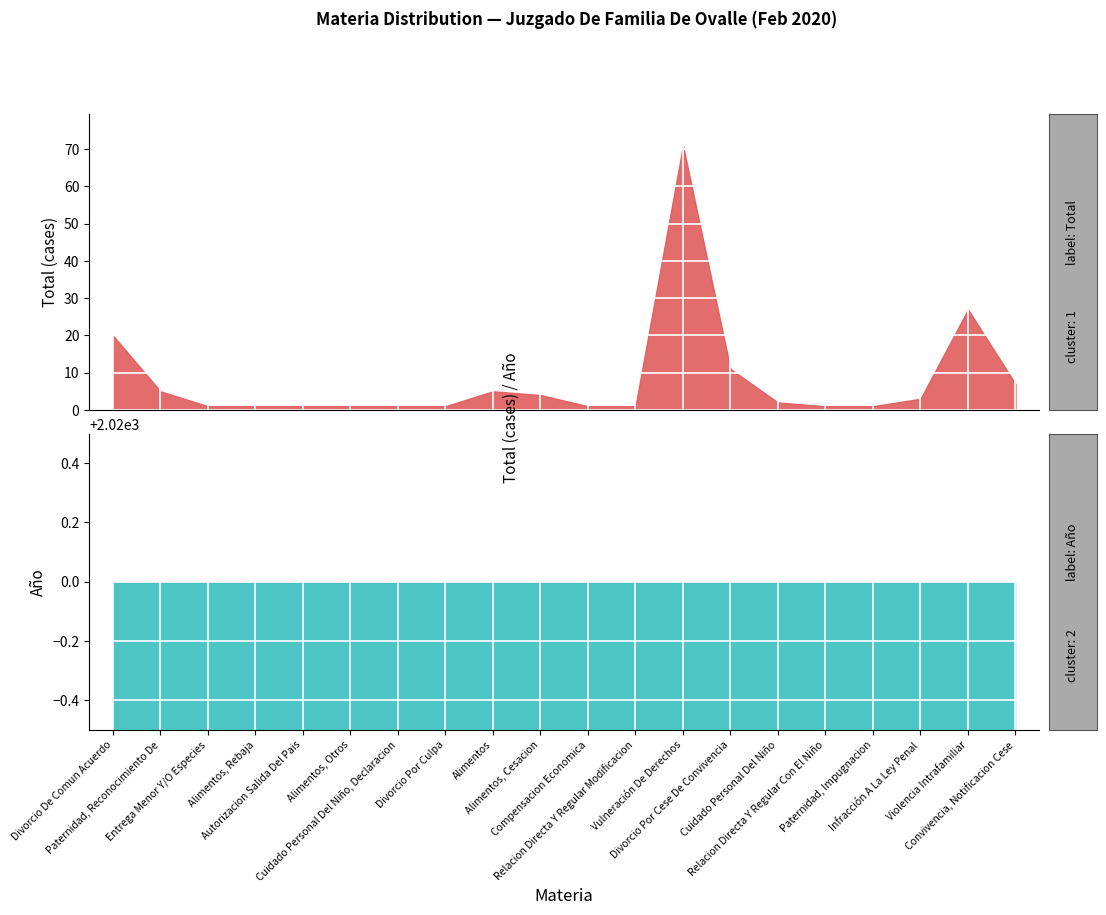

Reading left to right, extract all data points from this chart.

Total: Divorcio De Comun Acuerdo=20	Paternidad, Reconocimiento De=5	Entrega Menor Y/O Especies=1	Alimentos, Rebaja=1	Autorizacion Salida Del Pais=1	Alimentos, Otros=1	Cuidado Personal Del Niño, Declaracion=1	Divorcio Por Culpa=1	Alimentos=5	Alimentos, Cesacion=4	Compensacion Economica=1	Relacion Directa Y Regular Modificacion=1	Vulneración De Derechos=71	Divorcio Por Cese De Convivencia=11	Cuidado Personal Del Niño=2	Relacion Directa Y Regular Con El Niño=1	Paternidad, Impugnacion=1	Infracción A La Ley Penal=3	Violencia Intrafamiliar=27	Convivencia, Notificacion Cese=7
Año: Divorcio De Comun Acuerdo=2020	Paternidad, Reconocimiento De=2020	Entrega Menor Y/O Especies=2020	Alimentos, Rebaja=2020	Autorizacion Salida Del Pais=2020	Alimentos, Otros=2020	Cuidado Personal Del Niño, Declaracion=2020	Divorcio Por Culpa=2020	Alimentos=2020	Alimentos, Cesacion=2020	Compensacion Economica=2020	Relacion Directa Y Regular Modificacion=2020	Vulneración De Derechos=2020	Divorcio Por Cese De Convivencia=2020	Cuidado Personal Del Niño=2020	Relacion Directa Y Regular Con El Niño=2020	Paternidad, Impugnacion=2020	Infracción A La Ley Penal=2020	Violencia Intrafamiliar=2020	Convivencia, Notificacion Cese=2020
Mes: Divorcio De Comun Acuerdo=2	Paternidad, Reconocimiento De=2	Entrega Menor Y/O Especies=2	Alimentos, Rebaja=2	Autorizacion Salida Del Pais=2	Alimentos, Otros=2	Cuidado Personal Del Niño, Declaracion=2	Divorcio Por Culpa=2	Alimentos=2	Alimentos, Cesacion=2	Compensacion Economica=2	Relacion Directa Y Regular Modificacion=2	Vulneración De Derechos=2	Divorcio Por Cese De Convivencia=2	Cuidado Personal Del Niño=2	Relacion Directa Y Regular Con El Niño=2	Paternidad, Impugnacion=2	Infracción A La Ley Penal=2	Violencia Intrafamiliar=2	Convivencia, Notificacion Cese=2